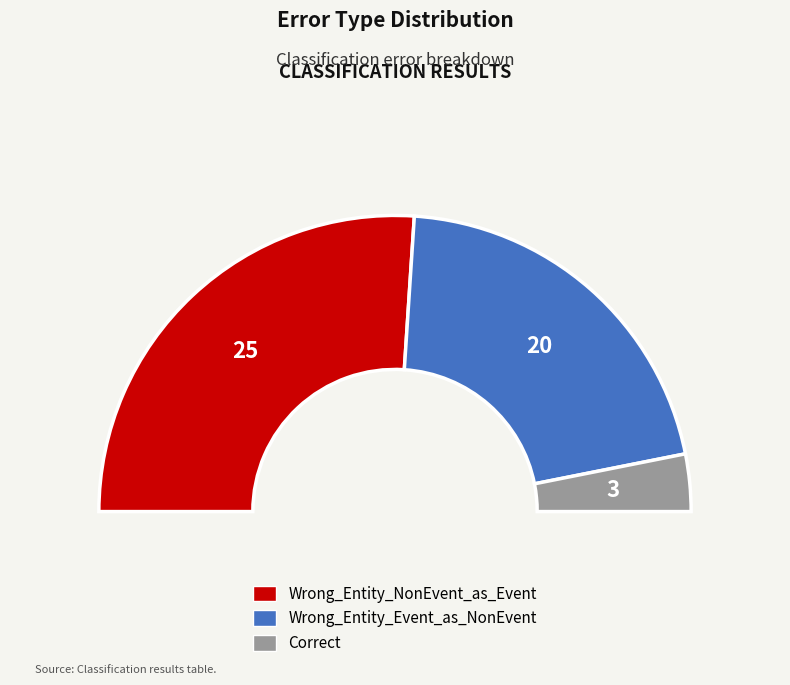

Combined, what portion of the pie is Wrong_Entity_NonEvent_as_Event and Wrong_Entity_Event_as_NonEvent?

93.8%